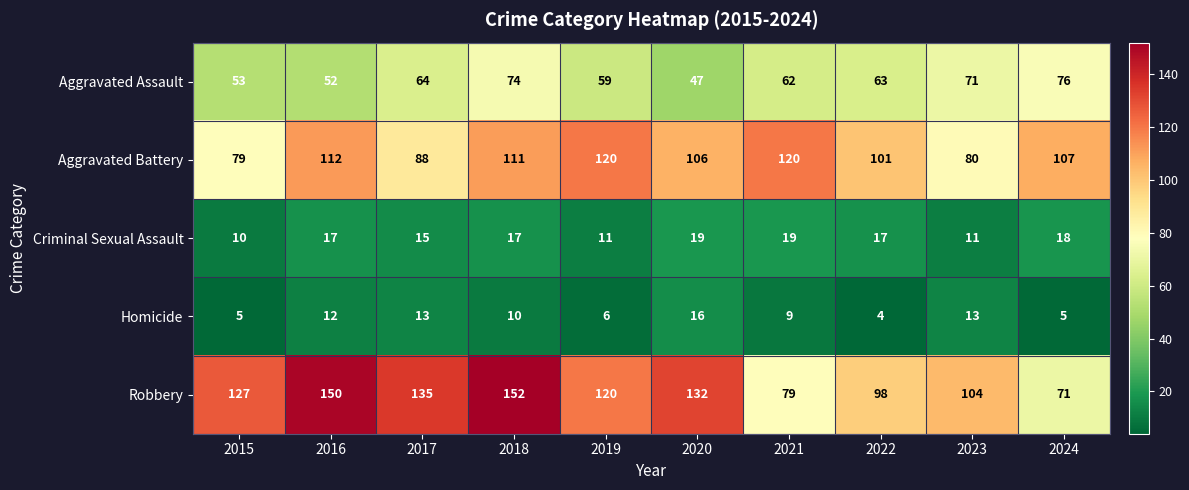

What is the difference between the Aggravated Battery values at 2024 and 2021?

13